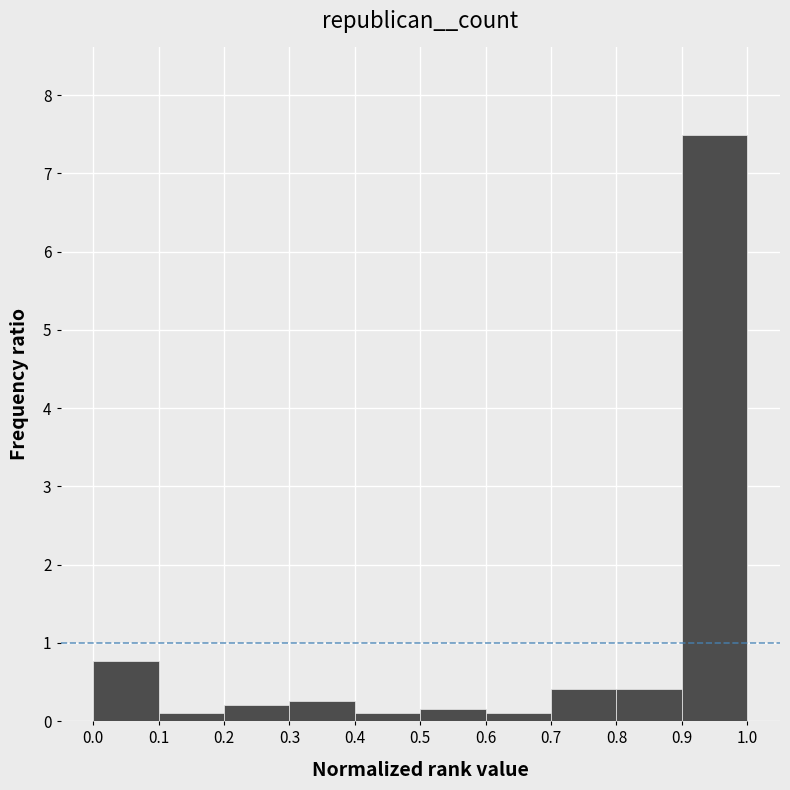

Reading left to right, transcribe this chart: for each bar, give the range it covers on the x-axis and its height. The values are not printed on the chart, so give them approximately, as read against the axis.

0.0 to 0.1: 0.8
0.1 to 0.2: 0.1
0.2 to 0.3: 0.2
0.3 to 0.4: 0.3
0.4 to 0.5: 0.1
0.5 to 0.6: 0.2
0.6 to 0.7: 0.1
0.7 to 0.8: 0.4
0.8 to 0.9: 0.4
0.9 to 1.0: 7.5